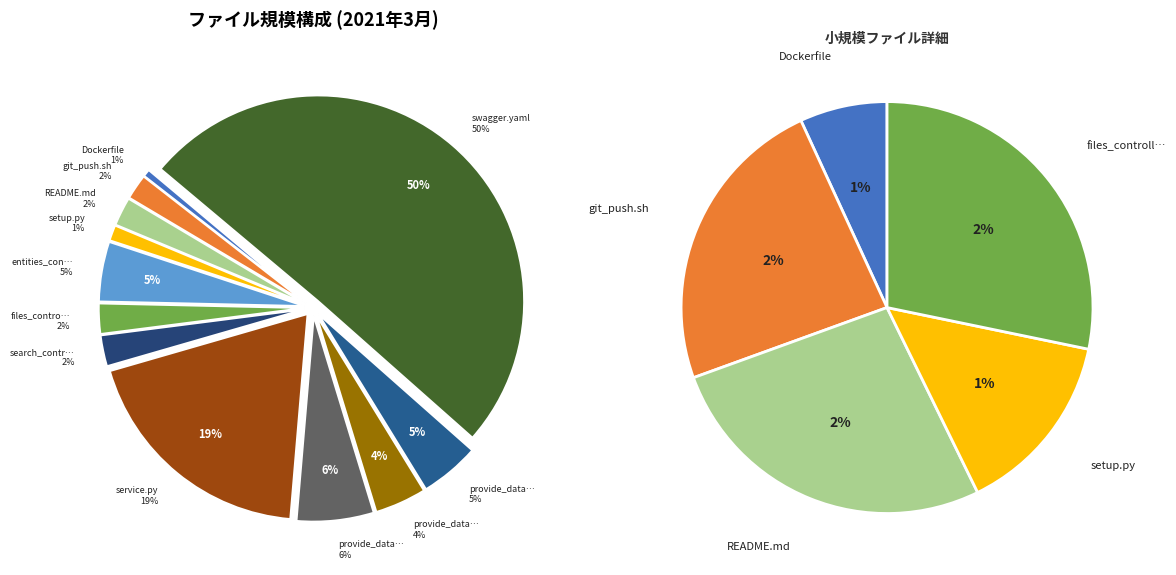

Approximately how many times larger is the value at Dockerfile compared to git_push.sh?

0.3